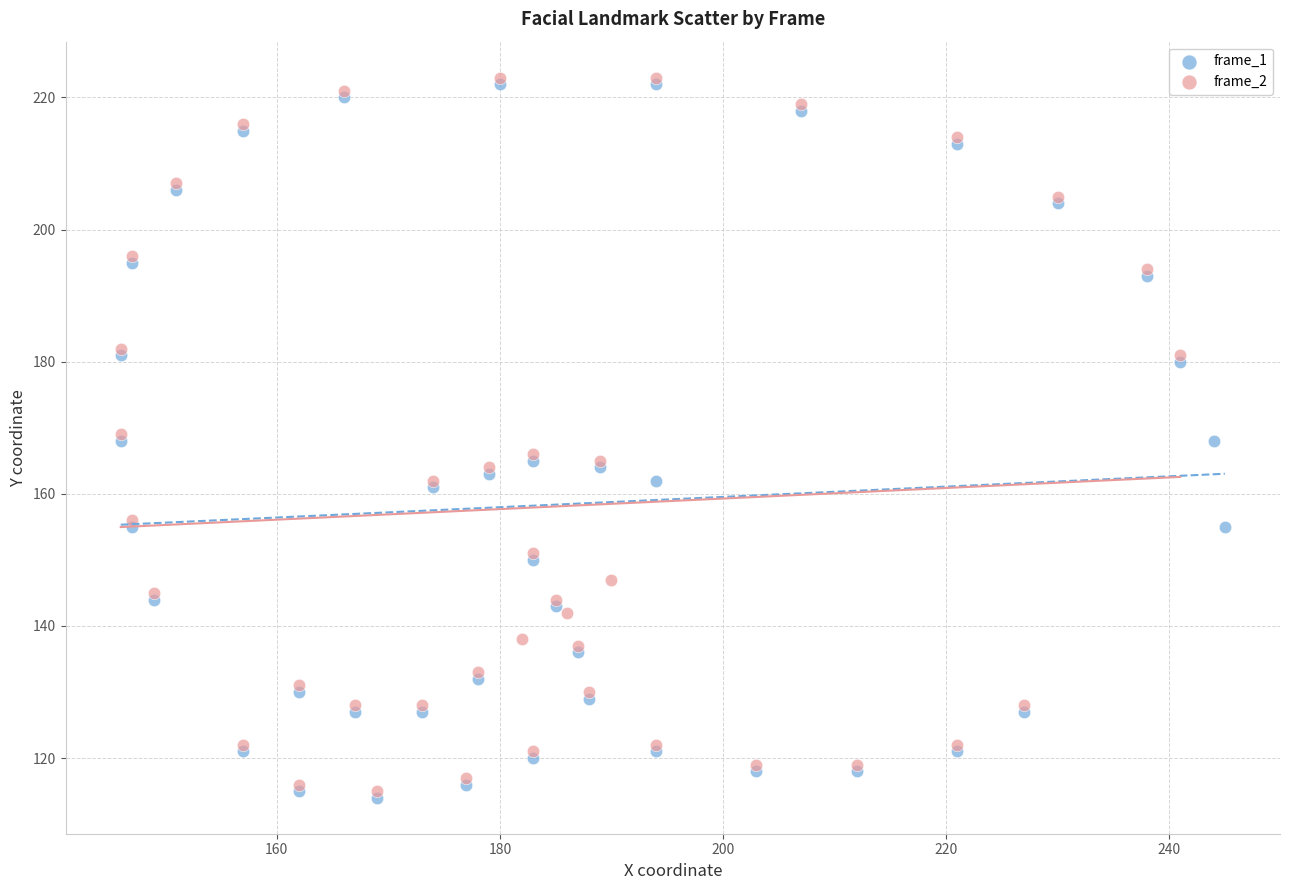

What are all the series names shown in the legend?

frame_1, frame_2